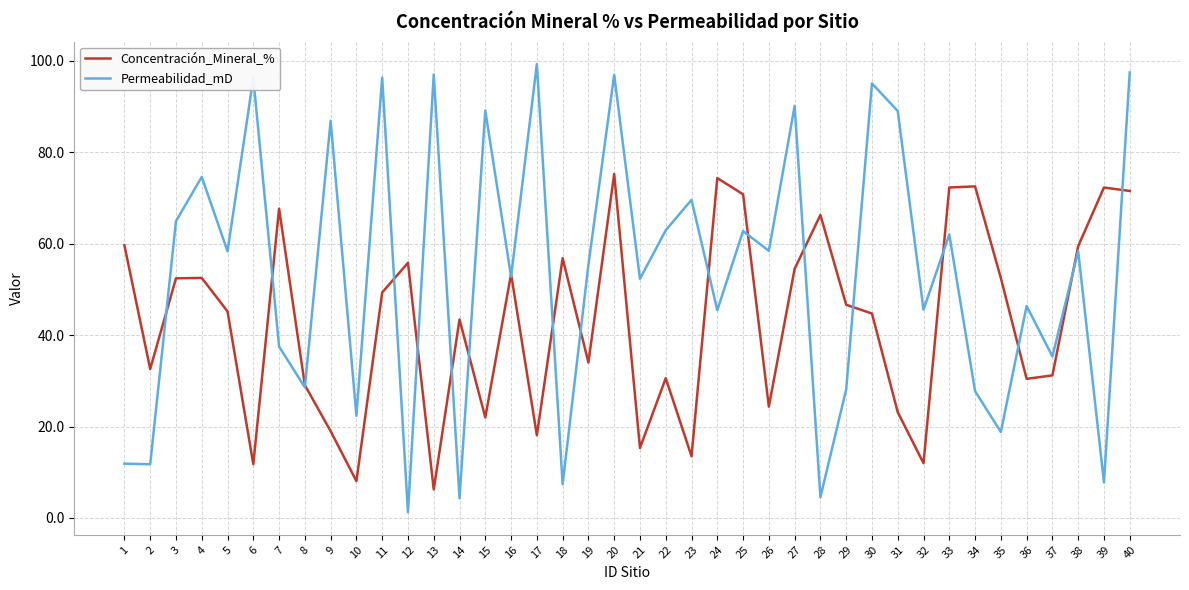

Between 13 and 20, which series saw the biggest shift?

Concentración_Mineral_%